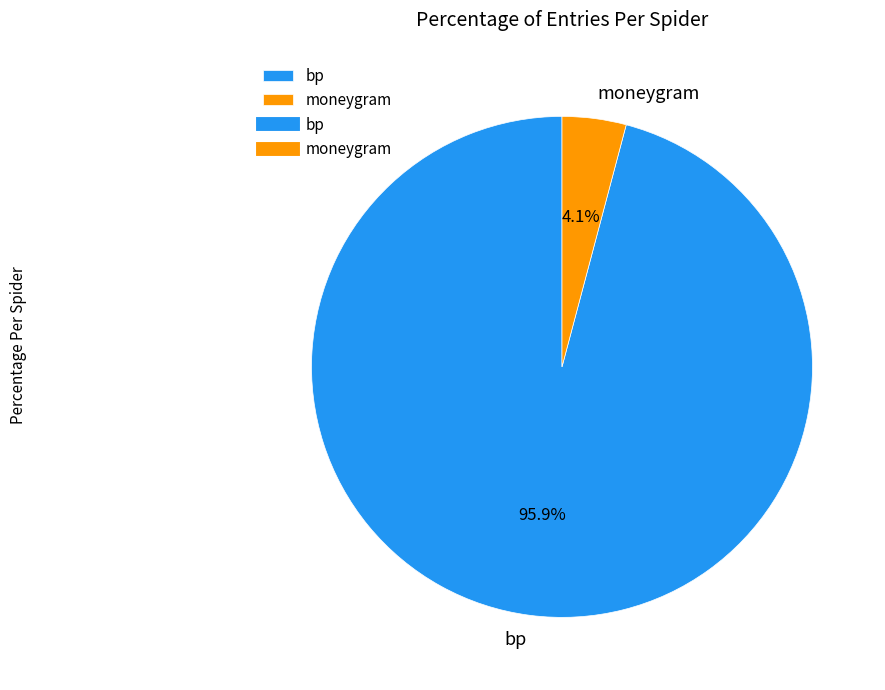

Does bp represent more than half of the total?

Yes